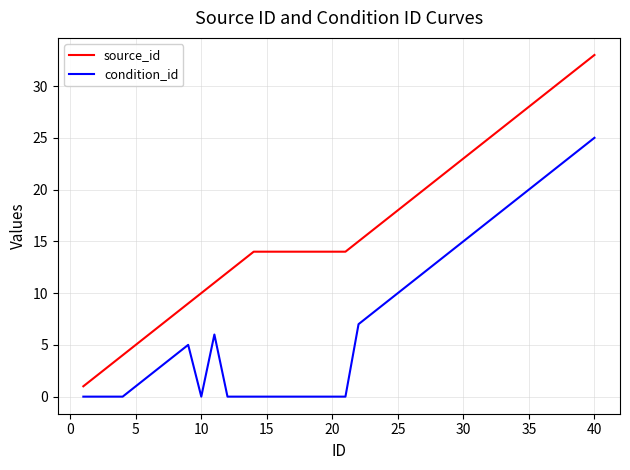

List the series in order of their overall mean, lowest first.

condition_id, source_id